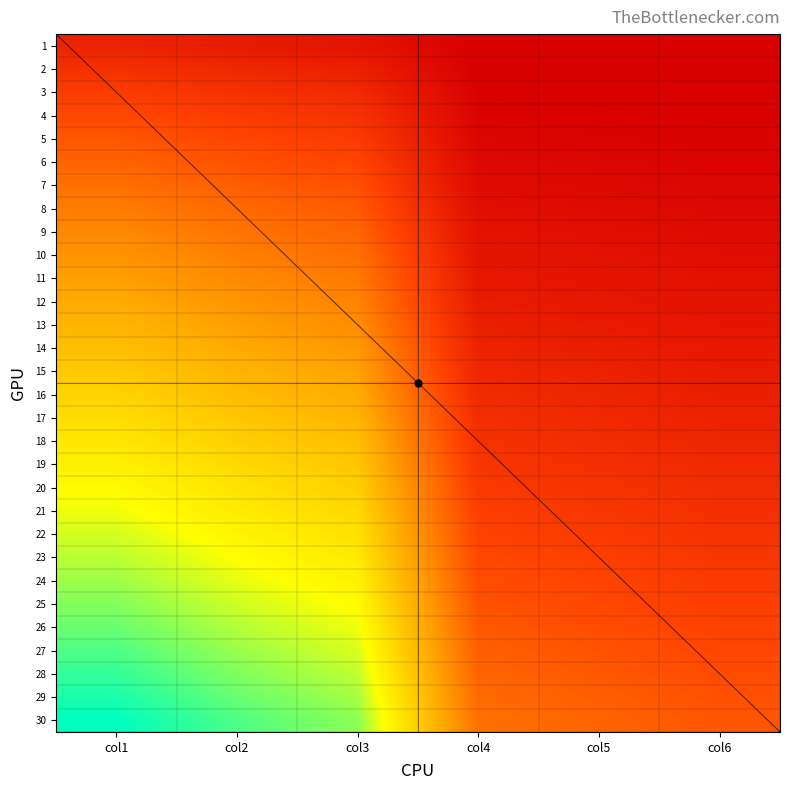

Reading left to right, list all the values displayed in this chart.

row1: 6.6	5.0	3.8	0.0	0.0	0.0
row2: 9.2	7.4	6.0	0.1	0.1	0.0
row3: 11.3	9.4	7.8	0.4	0.2	0.1
row4: 13.3	11.1	9.5	0.7	0.5	0.3
row5: 15.1	12.8	11.1	1.1	0.8	0.6
row6: 16.8	14.4	12.6	1.6	1.2	0.9
row7: 18.5	16.0	14.1	2.2	1.7	1.2
row8: 20.1	17.5	15.5	2.7	2.2	1.6
row9: 21.7	19.0	16.9	3.3	2.7	2.1
row10: 23.2	20.5	18.3	3.9	3.2	2.6
row11: 24.7	21.9	19.7	4.6	3.8	3.0
row12: 26.2	23.3	21.0	5.2	4.4	3.6
row13: 27.7	24.7	22.4	5.9	5.0	4.1
row14: 29.1	26.1	23.7	6.6	5.6	4.7
row15: 30.6	27.5	25.0	7.3	6.3	5.2
row16: 32.0	28.8	26.3	8.0	6.9	5.8
row17: 33.4	30.2	27.6	8.7	7.6	6.4
row18: 34.8	31.5	28.9	9.4	8.2	7.0
row19: 36.2	32.9	30.1	10.1	8.9	7.6
row20: 37.6	34.2	31.4	10.9	9.6	8.3
row21: 38.9	35.5	32.7	11.6	10.3	8.9
row22: 40.3	36.8	33.9	12.3	11.0	9.5
row23: 41.6	38.1	35.2	13.1	11.7	10.2
row24: 43.0	39.4	36.4	13.8	12.4	10.9
row25: 44.3	40.6	37.7	14.6	13.1	11.5
row26: 45.6	41.9	38.9	15.4	13.8	12.2
row27: 47.0	43.2	40.1	16.2	14.6	12.9
row28: 48.3	44.5	41.3	16.9	15.3	13.6
row29: 49.6	45.7	42.6	17.7	16.0	14.3
row30: 50.9	47.0	43.8	18.5	16.8	15.0